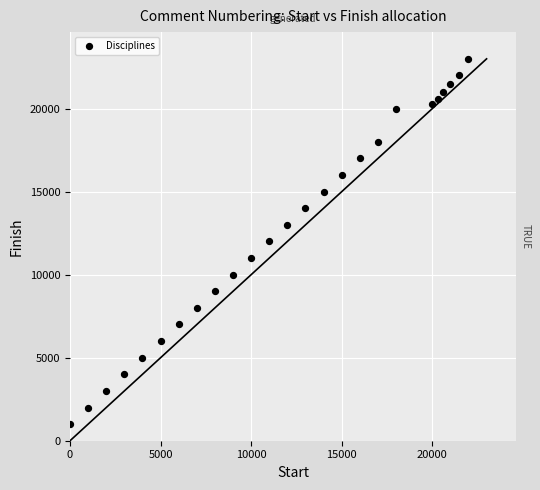

What is the range of Y values (max minus min)?

22000